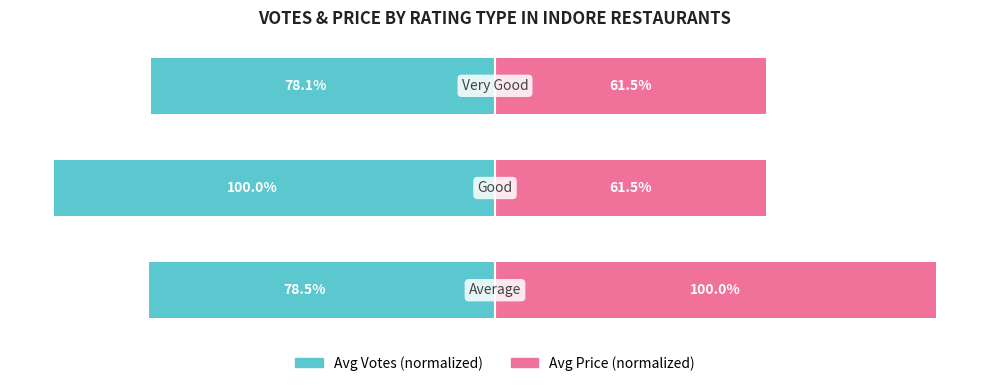

What is the value of the Avg Price (normalized) bar at the 3rd from the left?

61.5